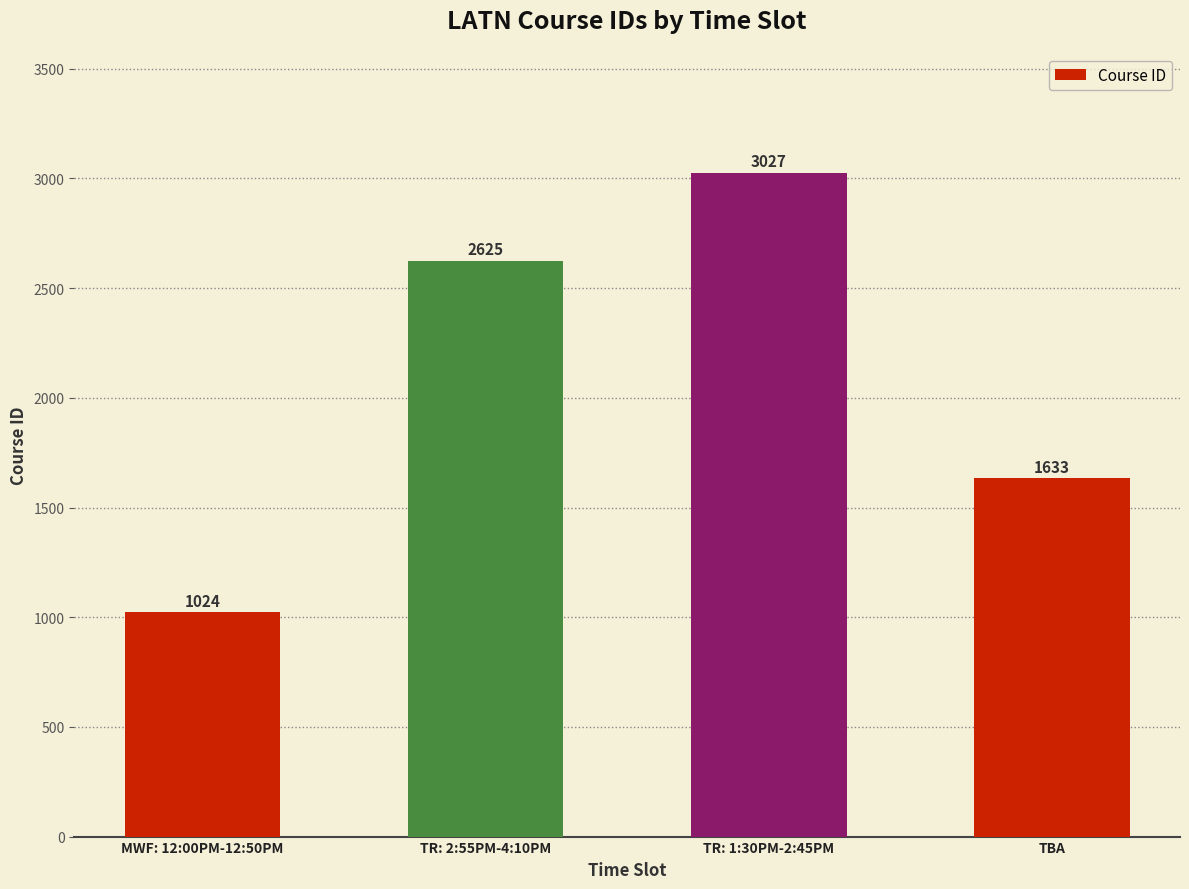

Where is the data nearest to the value 2025?

TBA